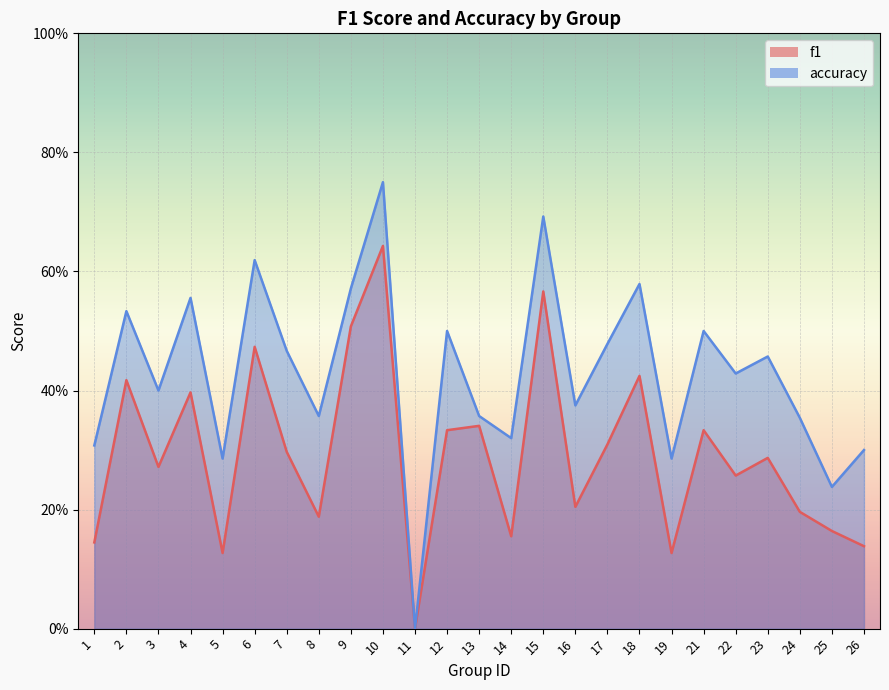

What is the difference between the highest and lowest values at 24?

0.2